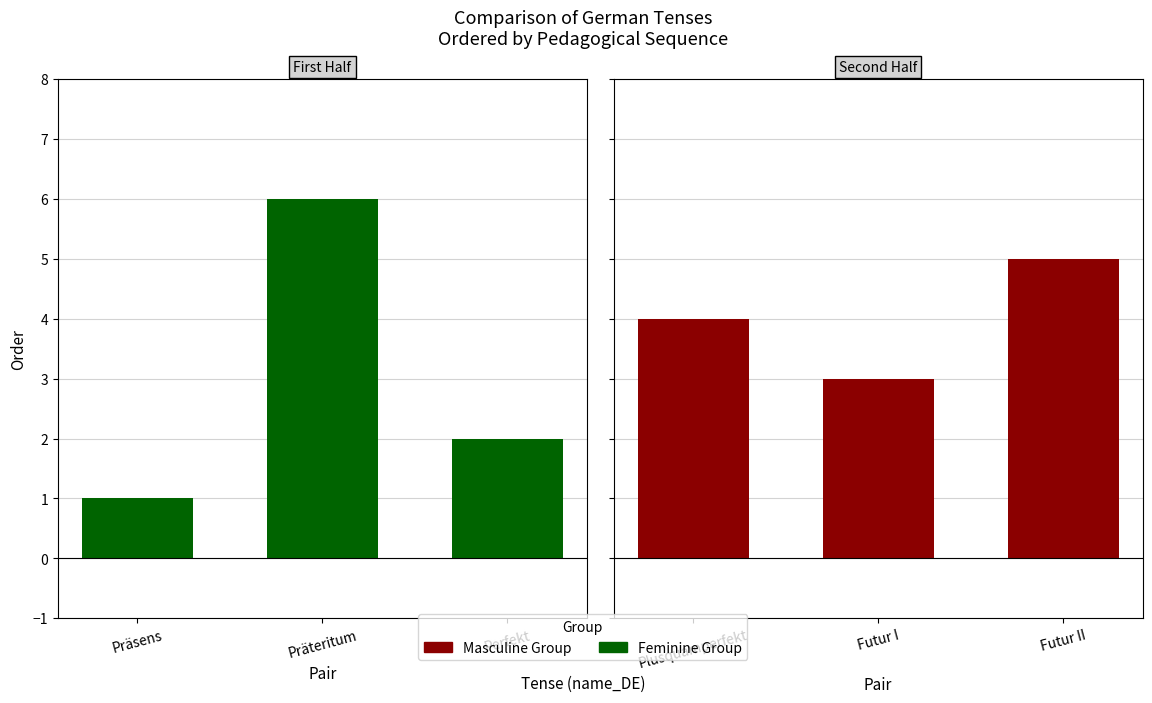

What is the highest value of the Masculine Group series?

5